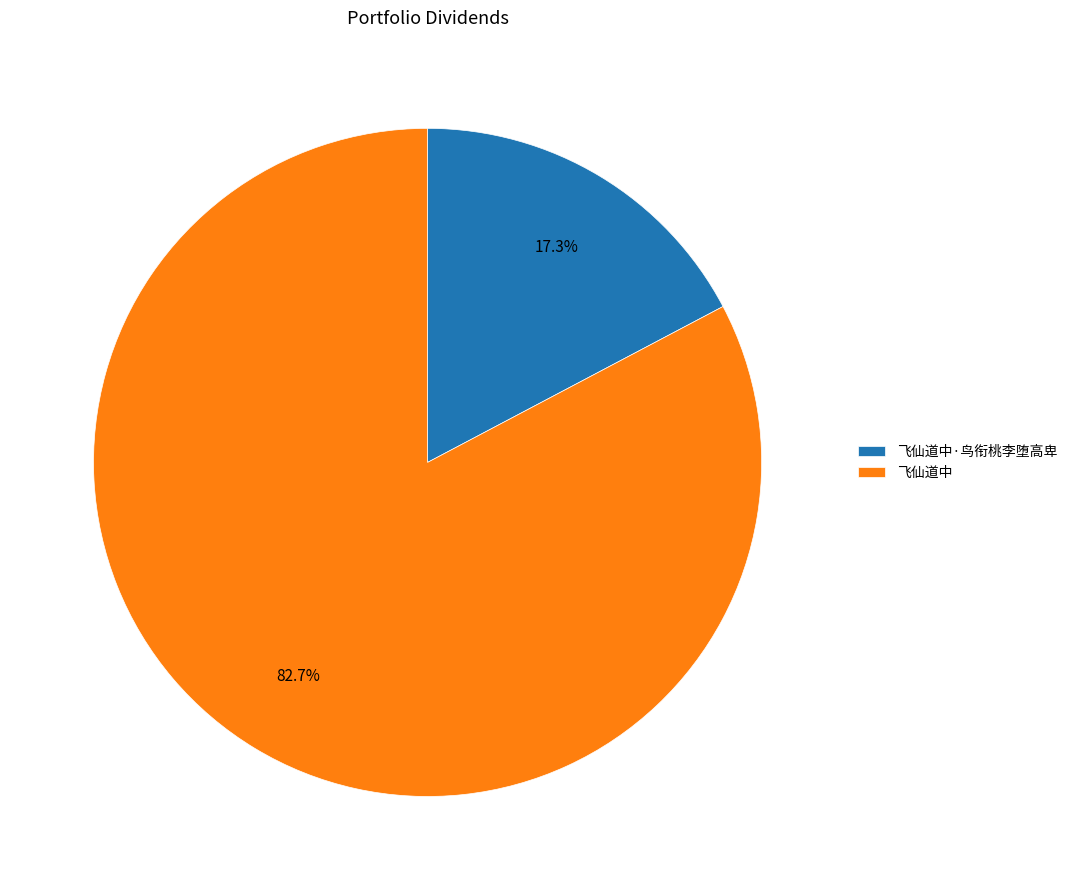

To the nearest percent, what is the difference between the largest and smallest slice percentages?

65%